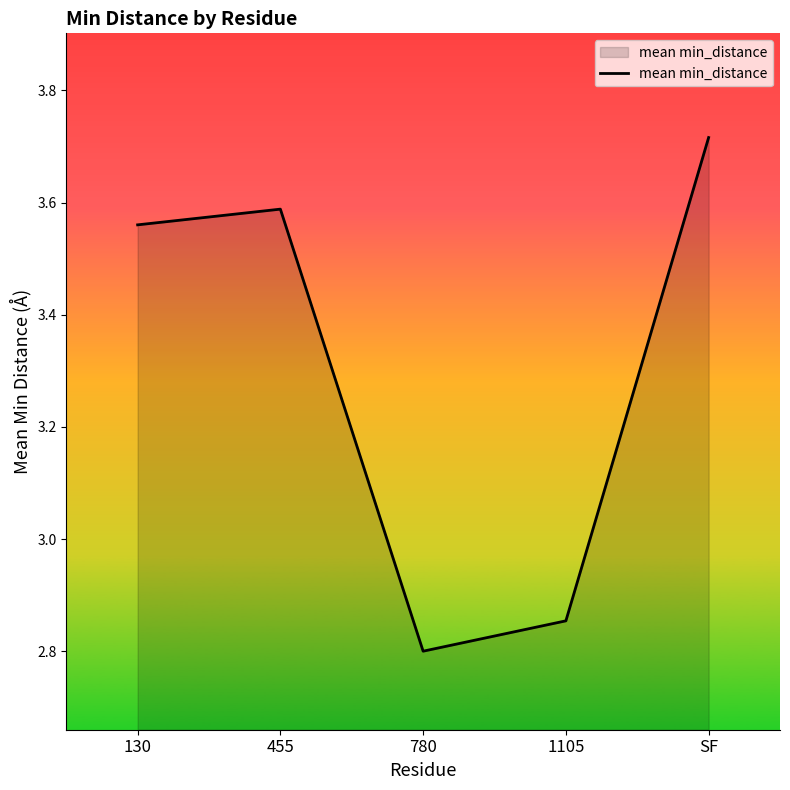

What is the sum of the values at 780 and 130?

6.4